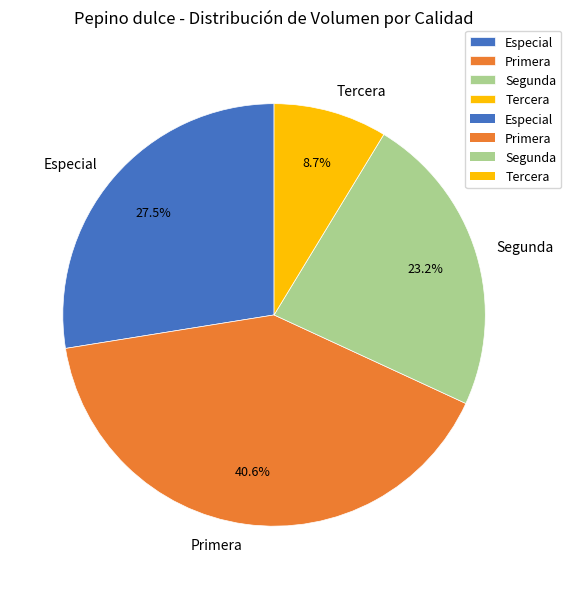

Is it true that Segunda is 23% of the pie?

True